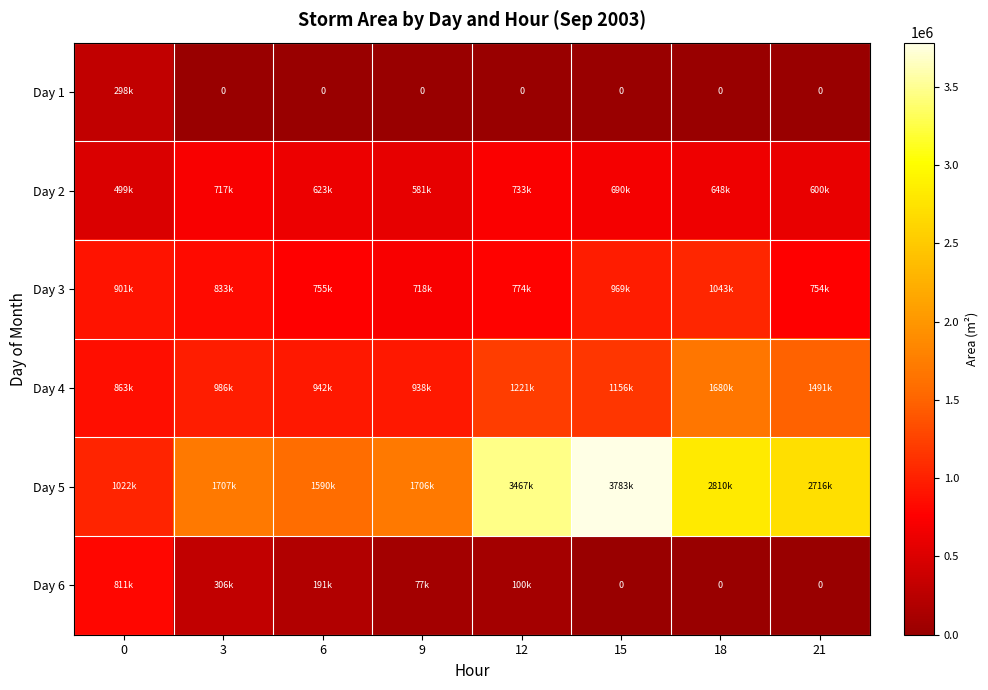

Between 15 and 21, which series saw the biggest shift?

Day 5